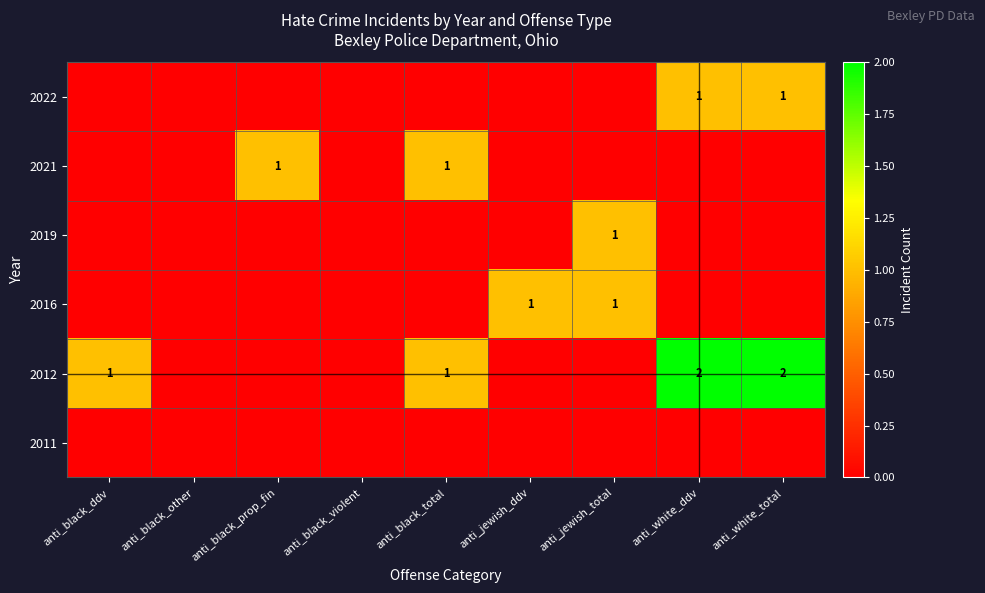

The value of 2016 at anti_jewish_ddv is 1. True or false?

True